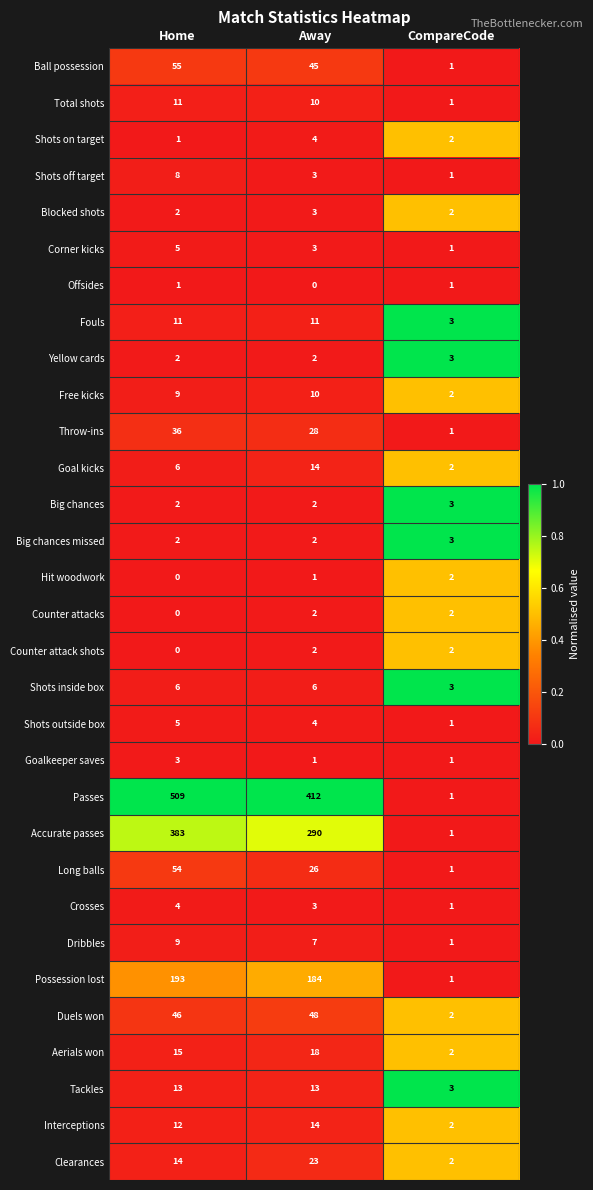

Which series has the widest spread of values?

Passes